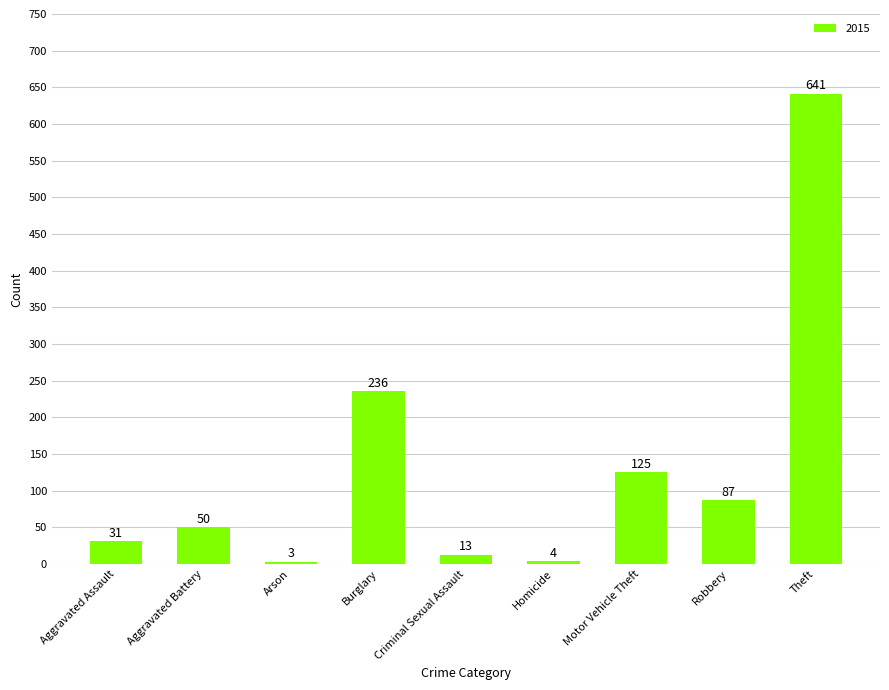

Which has a higher value, Theft or Homicide?

Theft